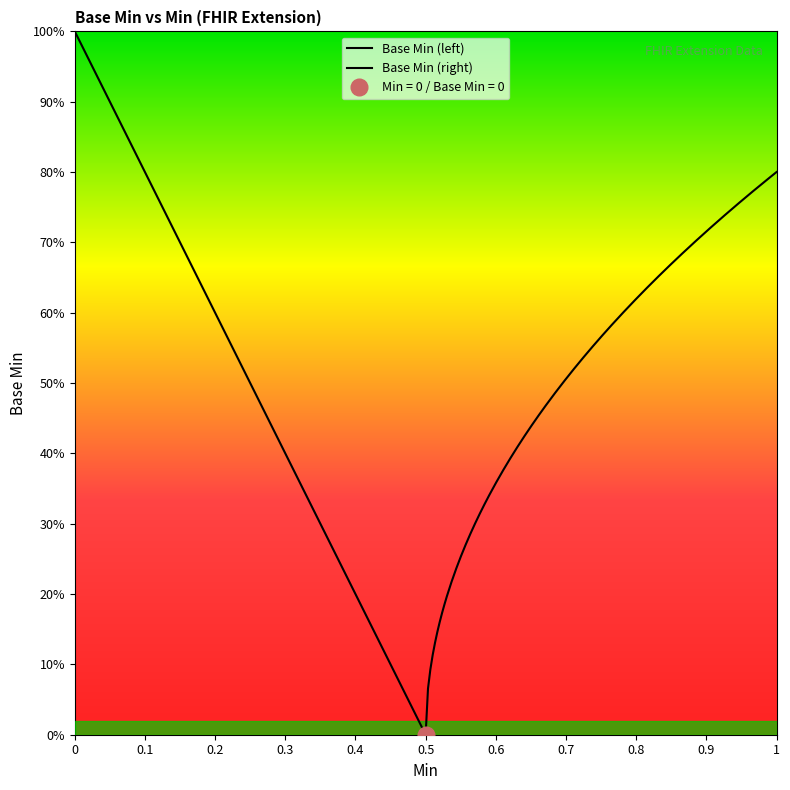

Where is the first local maximum?

1